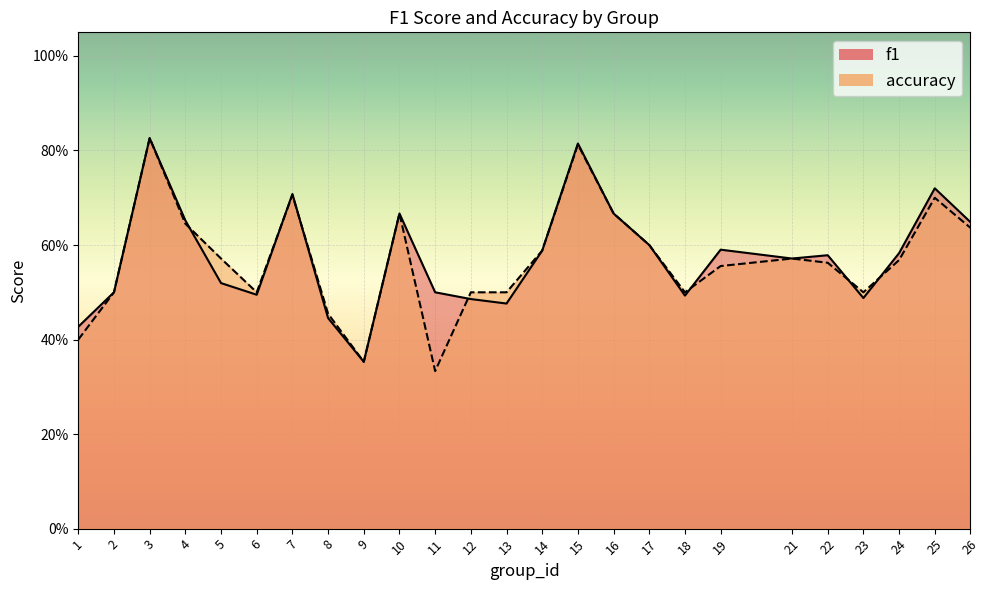

Between 5 and 16, which series saw the biggest shift?

f1